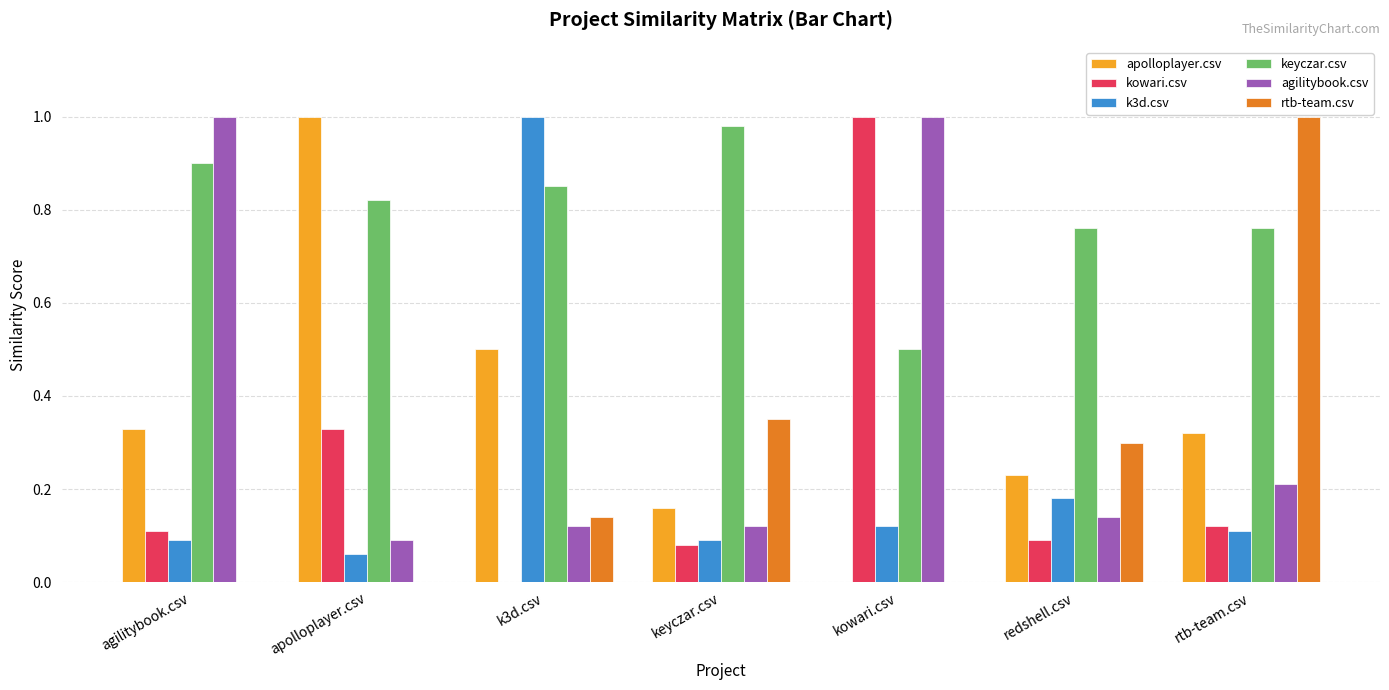

The rtb-team.csv series shows 0.0 at kowari.csv. True or false?

True